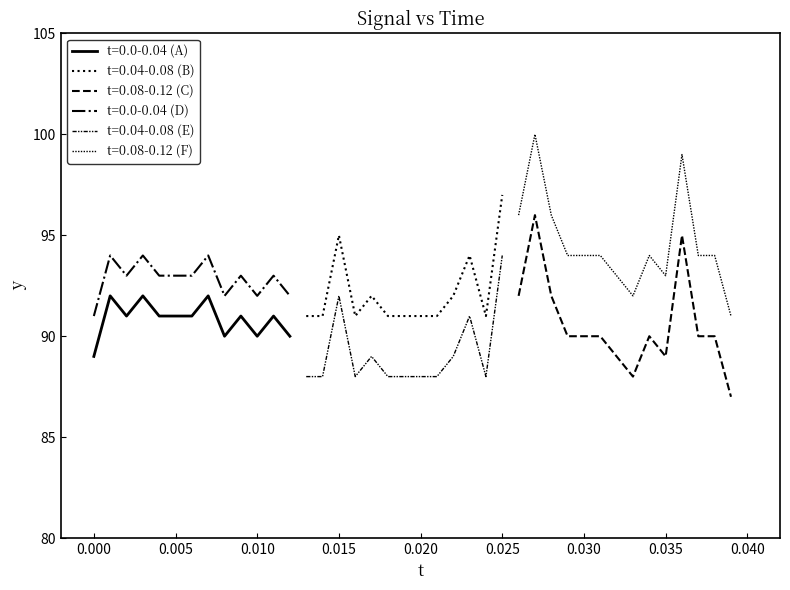

True or false: t=0.0-0.04 (D) and t=0.0-0.04 (A) cross at least once.

False